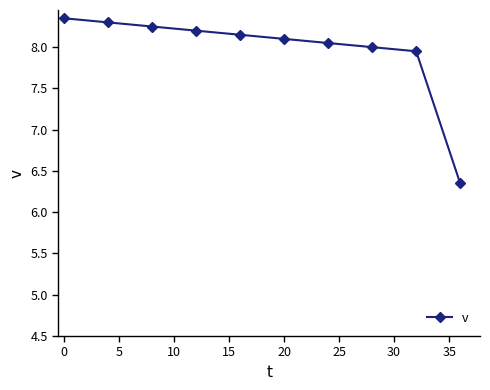

What is the difference between the maximum and minimum values?

2.0